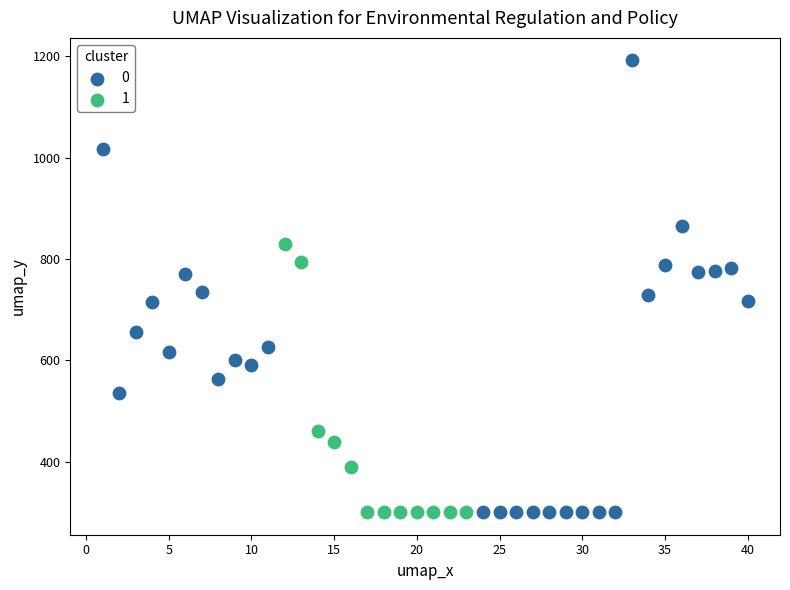

What are all the series names shown in the legend?

0, 1